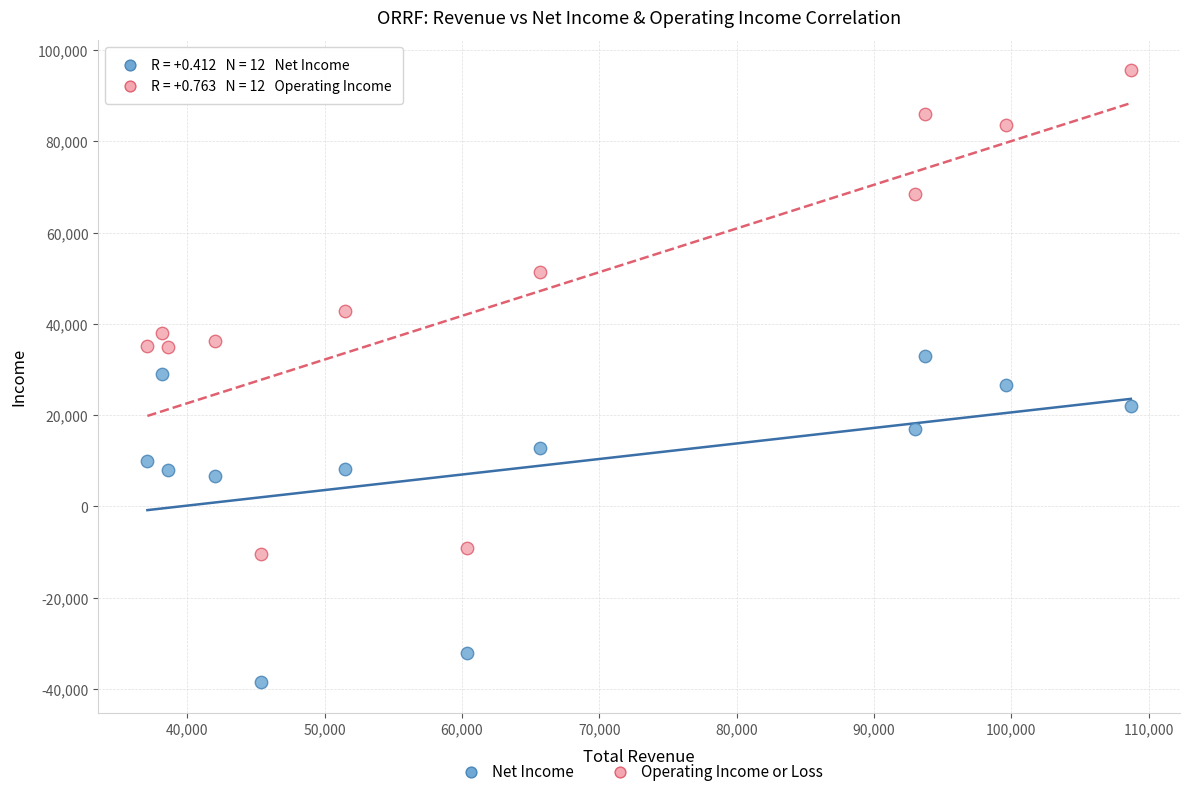

What is the X range (max minus min) for the scatter plot?

71600